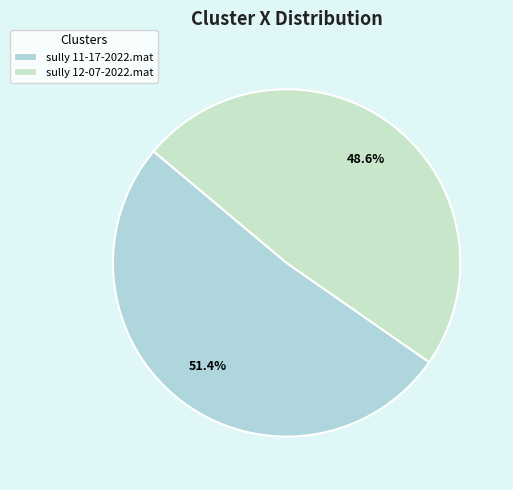

Rank the categories by value from highest to lowest.

sully 11-17-2022.mat, sully 12-07-2022.mat